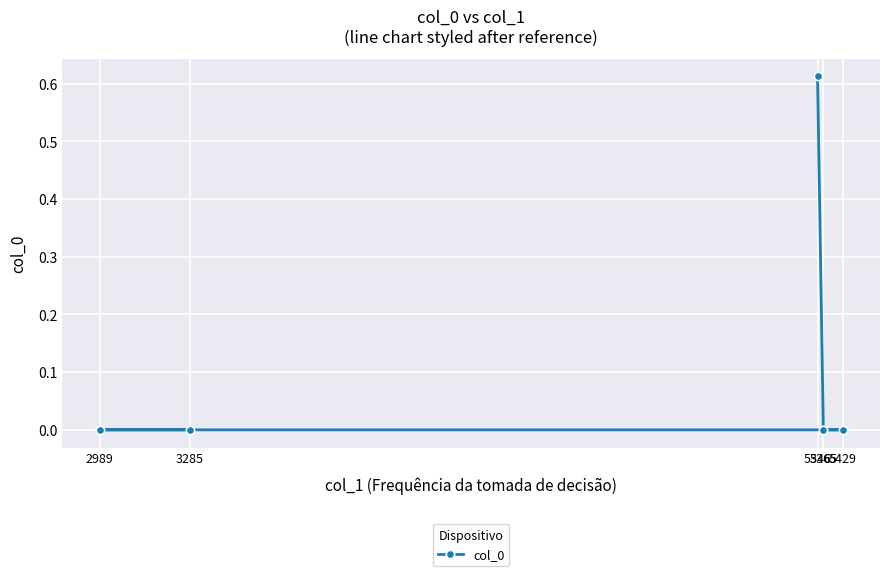

List the labels in order of value, smallest first.

3285, 2989, 5429, 5365, 5346